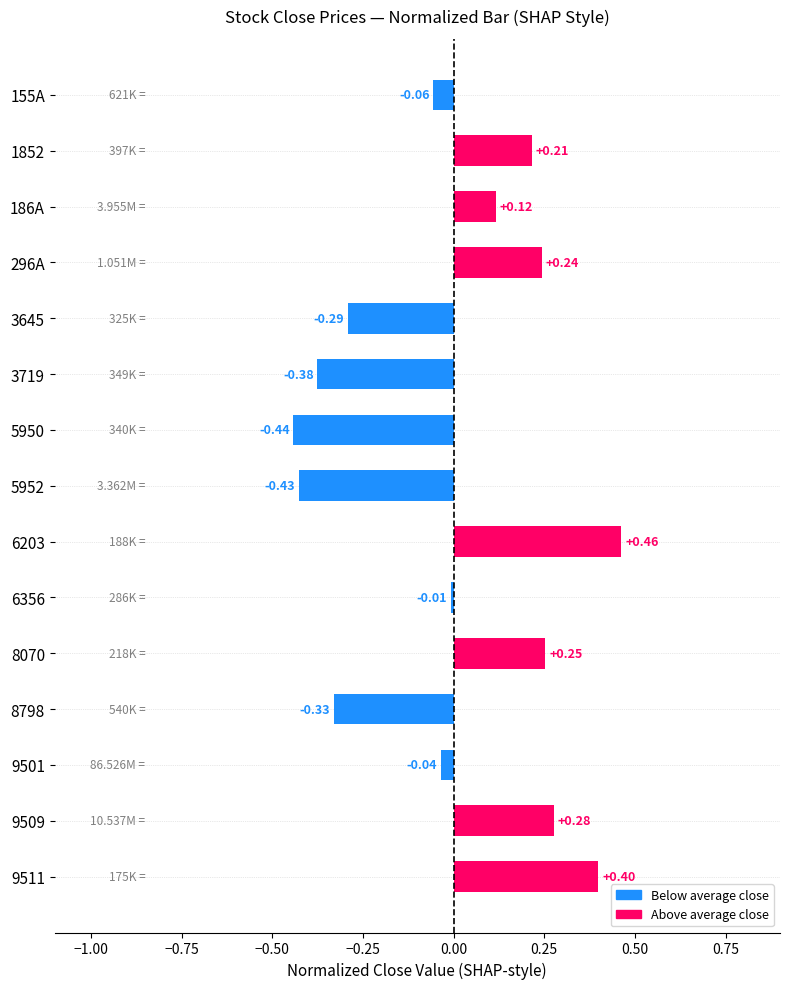

What is the difference between the maximum and second lowest values?

0.9